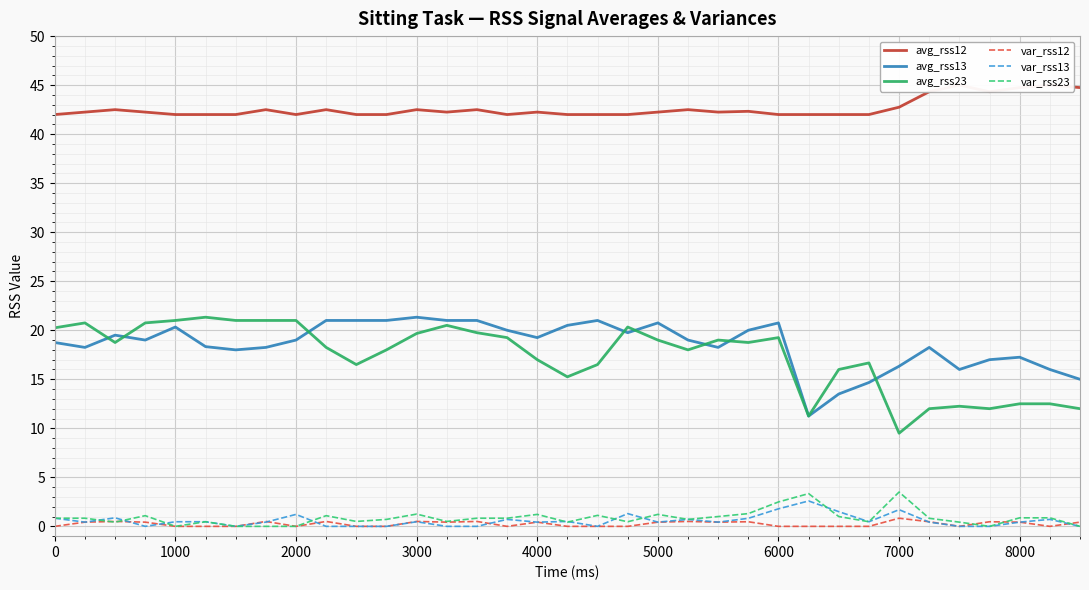

What are all the series names shown in the legend?

avg_rss12, avg_rss13, avg_rss23, var_rss12, var_rss13, var_rss23